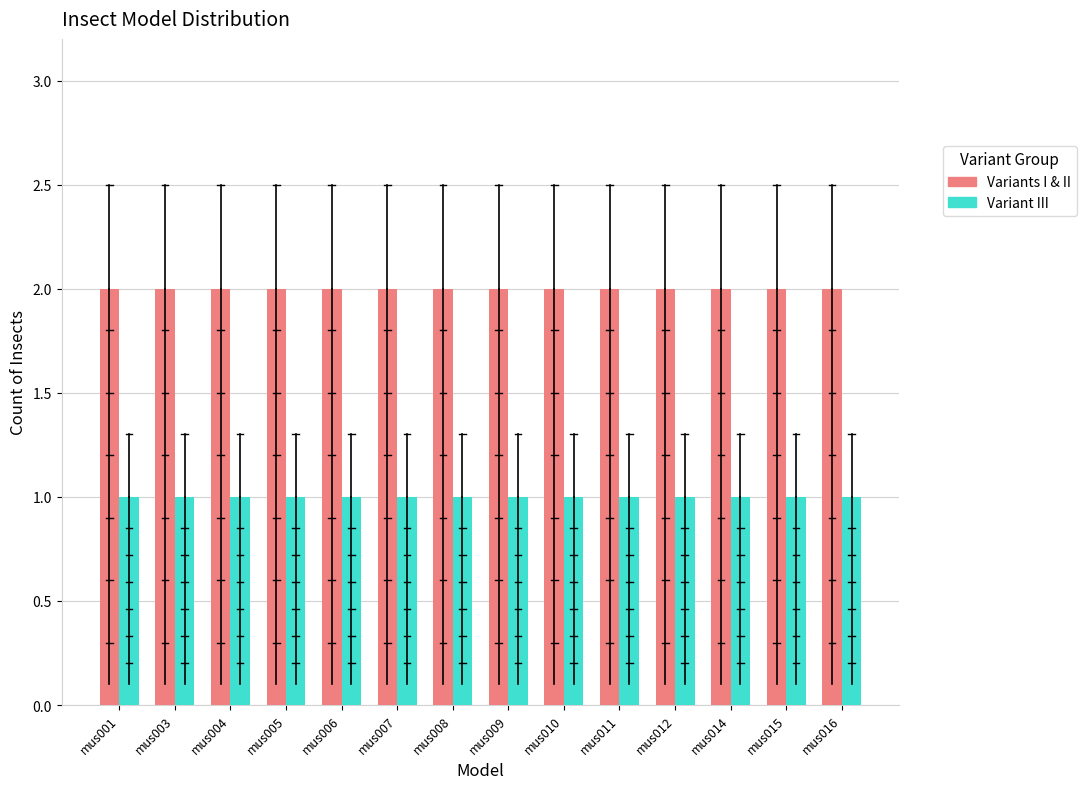

What is the maximum value shown in the chart?

2